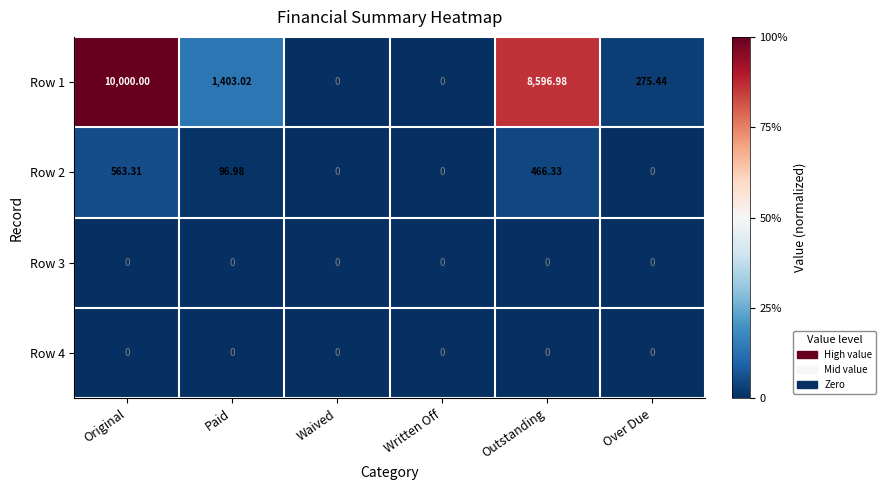

Where does the Row 2 series first go above 96?

Original